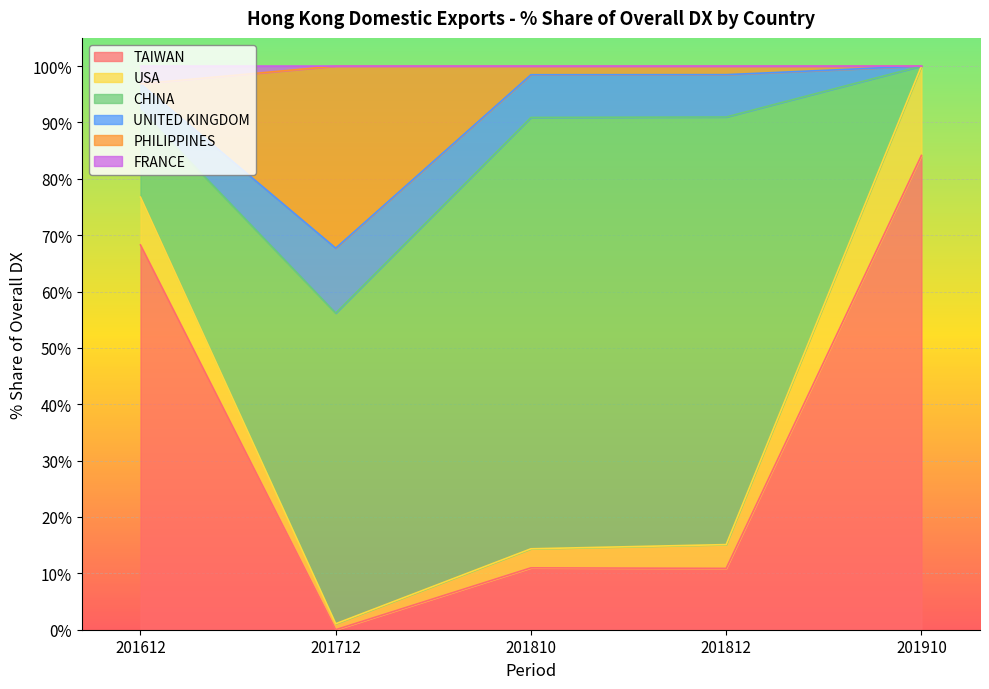

What is the approximate value of TAIWAN at 201812?

10.9